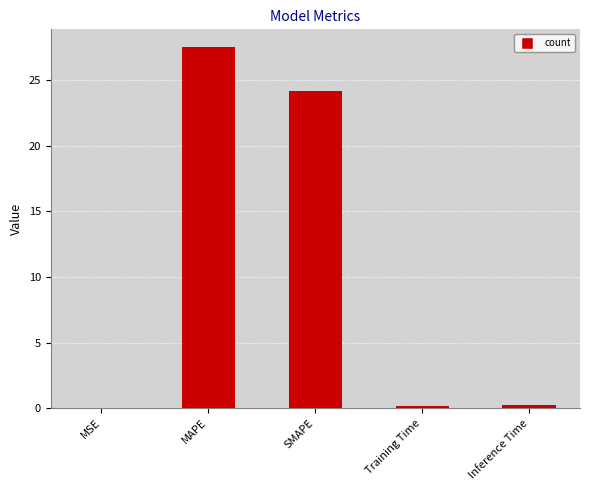

The value at MSE is 0.0. True or false?

True